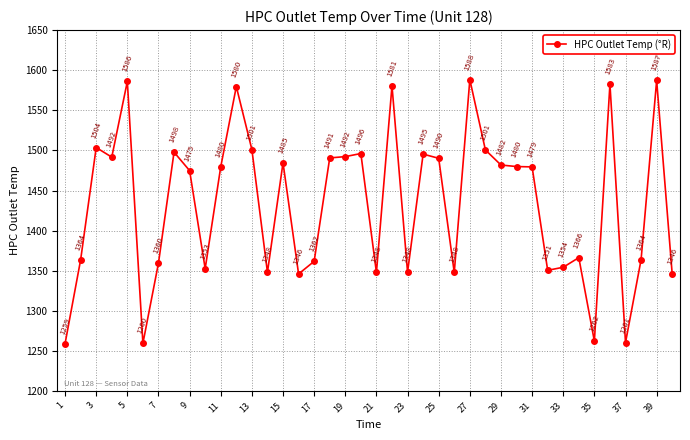

What is the value of the 25th point from the left?

1490.2